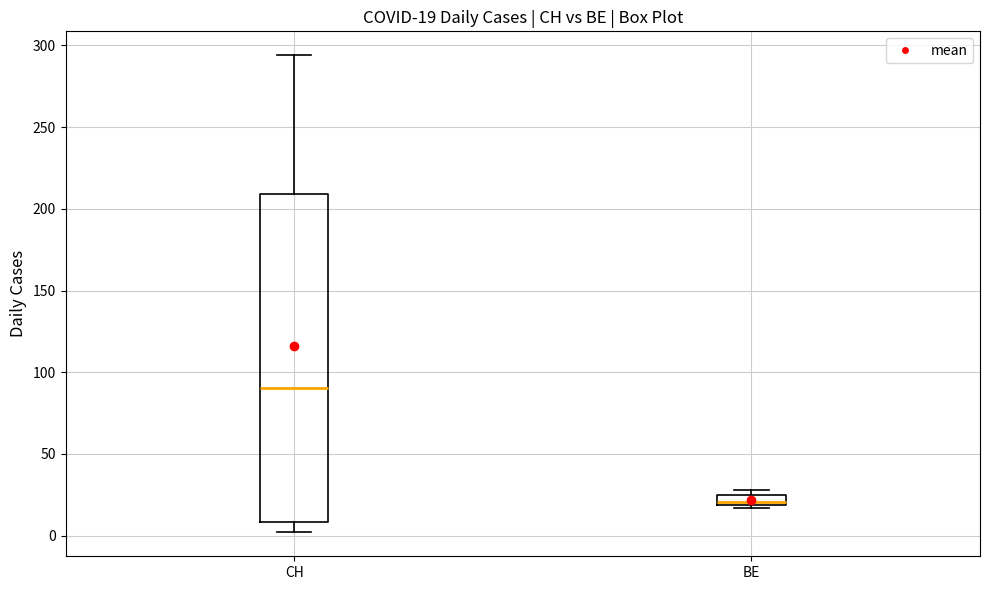

Which box is the tallest, from its lower edge to its upper edge?

CH